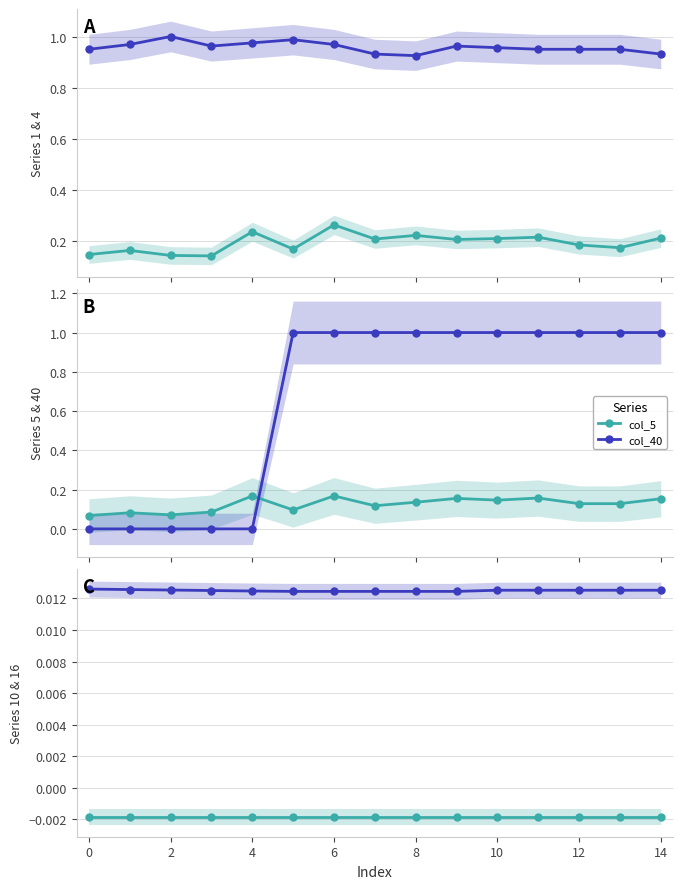

True or false: col_4 and col_16 intersect in this chart.

False